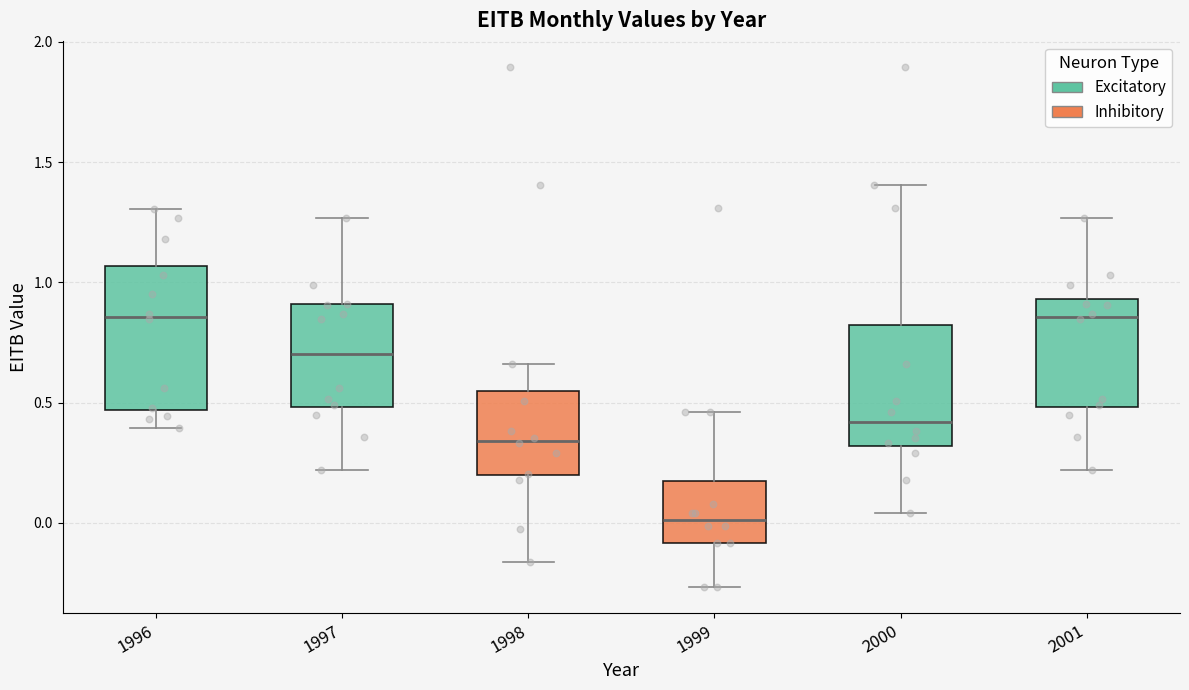

Reading left to right, read every box against the y-axis: the position of its median line, the range the box covers, and the ends of its whiskers. The values are not printed on the chart, so give them approximately, as read against the axis.

1996: median 0.85, box 0.45 to 1.05, whiskers 0.40 to 1.30
1997: median 0.70, box 0.50 to 0.90, whiskers 0.20 to 1.25
1998: median 0.35, box 0.20 to 0.55, whiskers -0.15 to 0.65
1999: median 0.00, box -0.10 to 0.15, whiskers -0.25 to 0.45
2000: median 0.40, box 0.30 to 0.80, whiskers 0.05 to 1.40
2001: median 0.85, box 0.50 to 0.95, whiskers 0.20 to 1.25